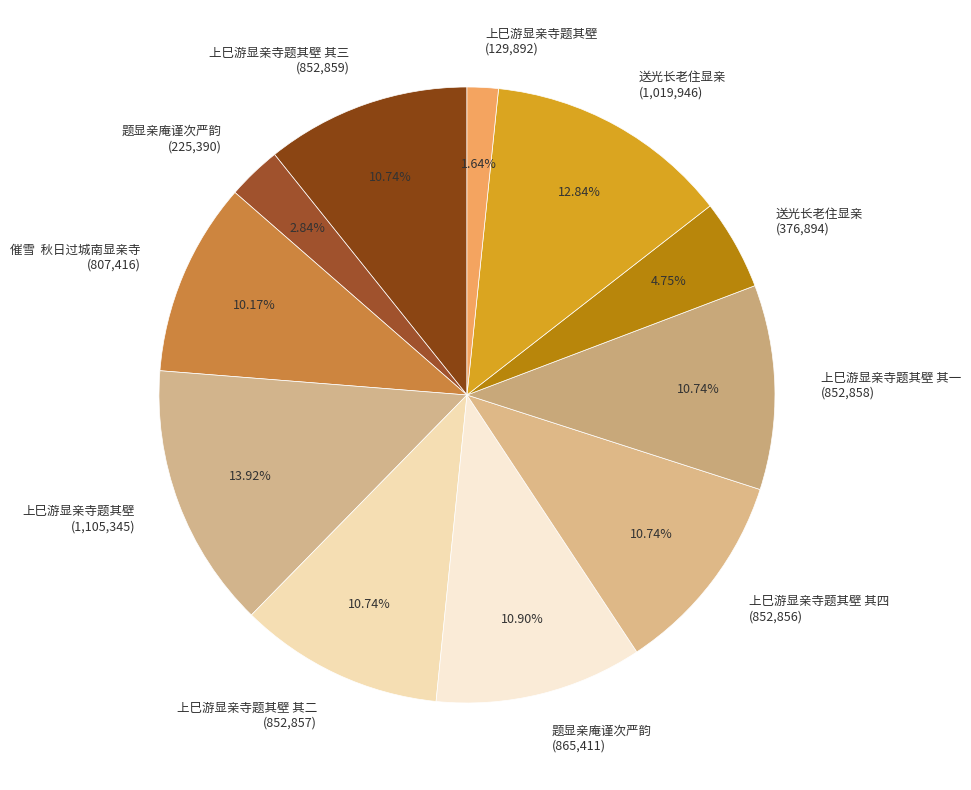

To the nearest percent, what is the difference between the largest and smallest slice percentages?

12%